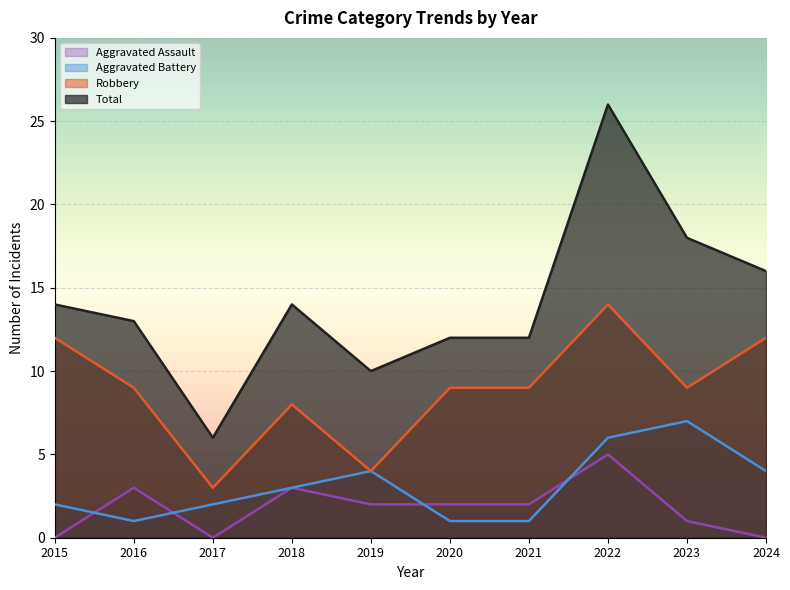

Reading left to right, extract all data points from this chart.

Robbery: 2015=12	2016=9	2017=3	2018=8	2019=4	2020=9	2021=9	2022=14	2023=9	2024=12
Aggravated Battery: 2015=2	2016=1	2017=2	2018=3	2019=4	2020=1	2021=1	2022=6	2023=7	2024=4
Aggravated Assault: 2015=0	2016=3	2017=0	2018=3	2019=2	2020=2	2021=2	2022=5	2023=1	2024=0
Total: 2015=14	2016=13	2017=6	2018=14	2019=10	2020=12	2021=12	2022=26	2023=18	2024=16